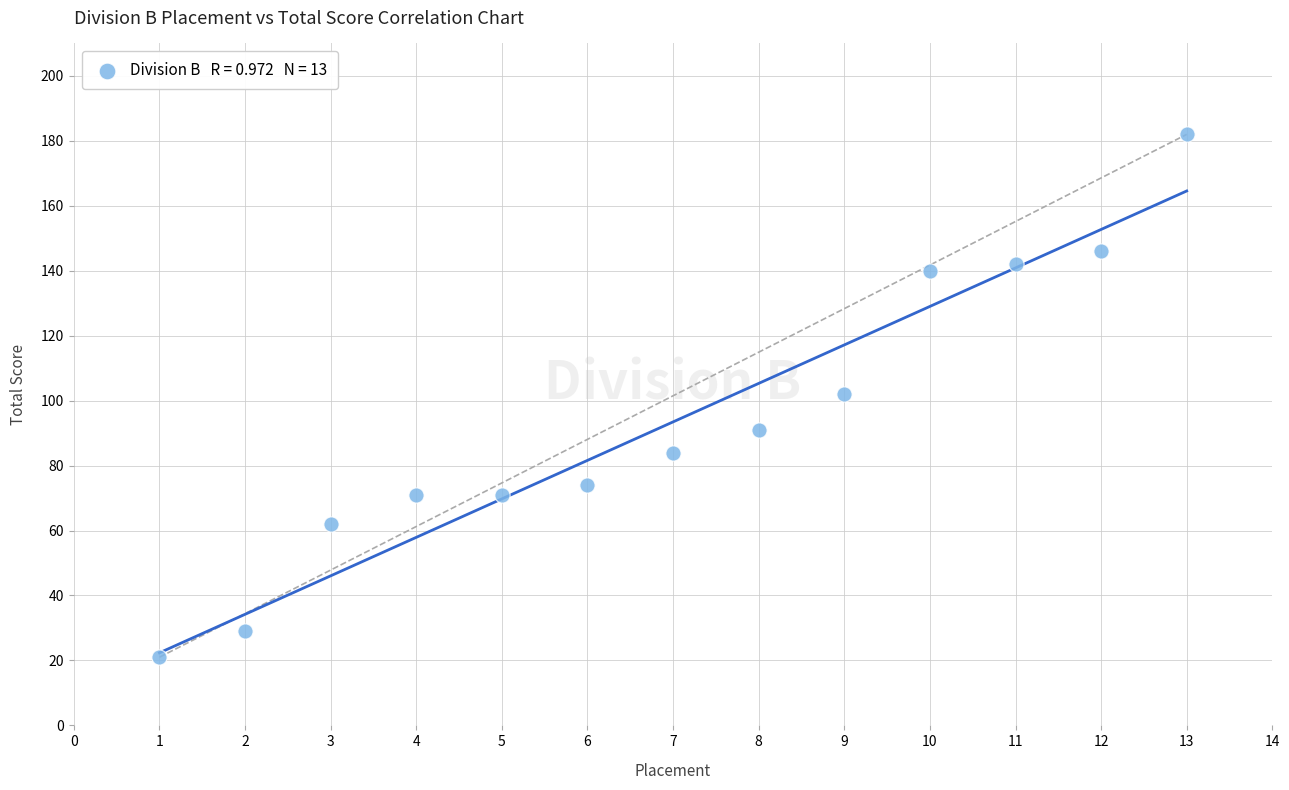

What is the range of X values (max minus min)?

12